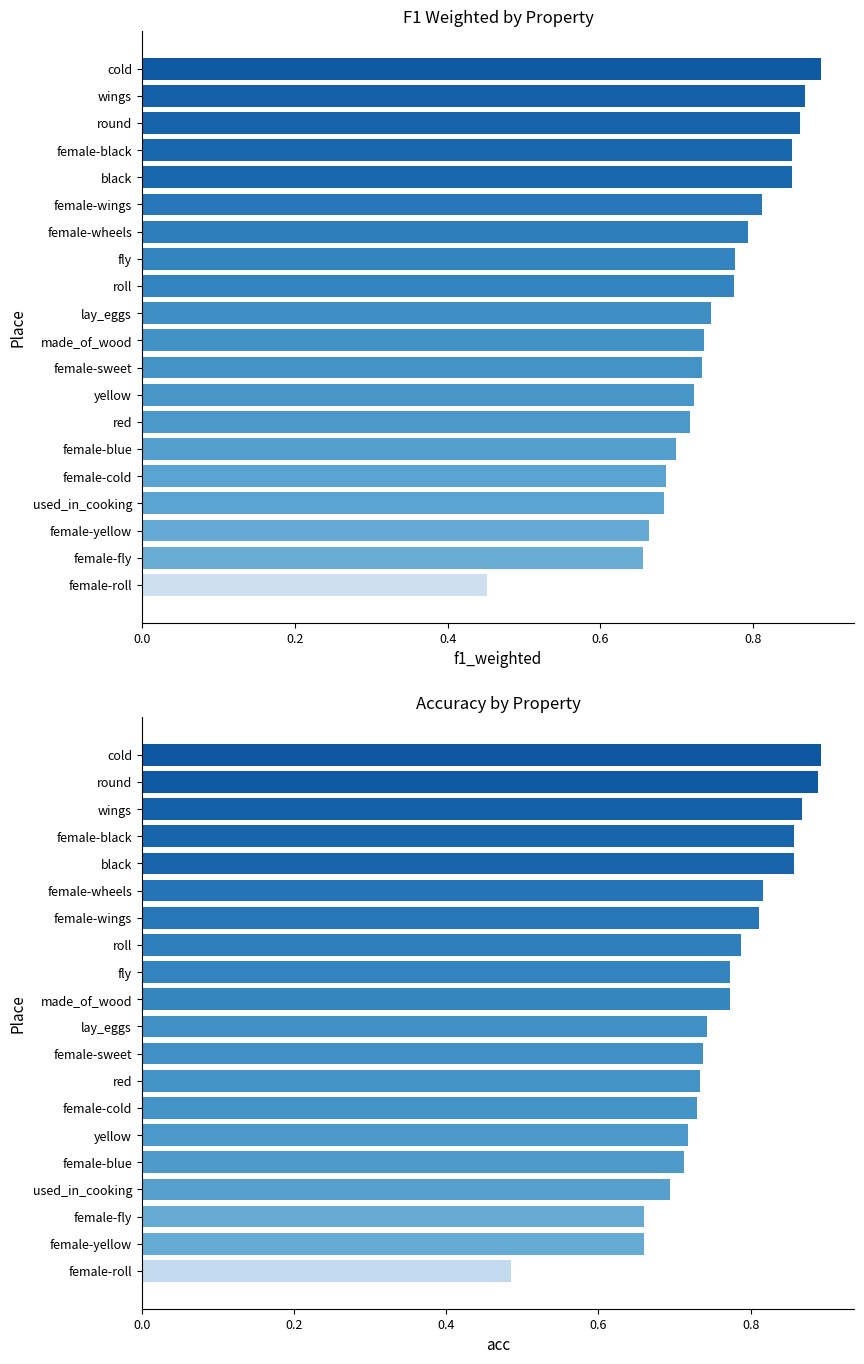

How many series are shown in this chart?

2